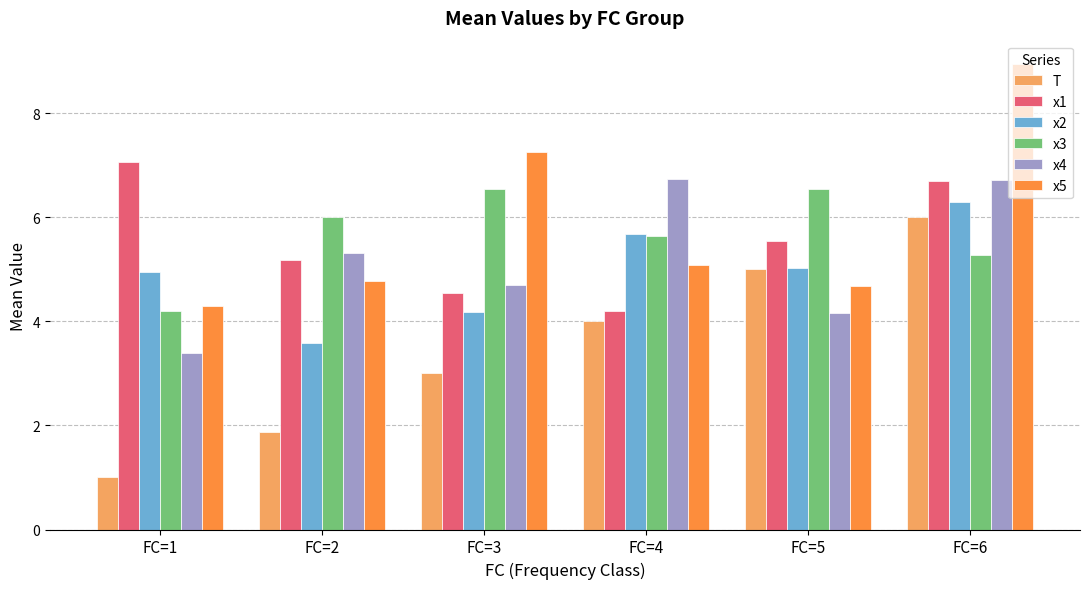

Is it true that x4 equals 6.7 at FC=6?

True